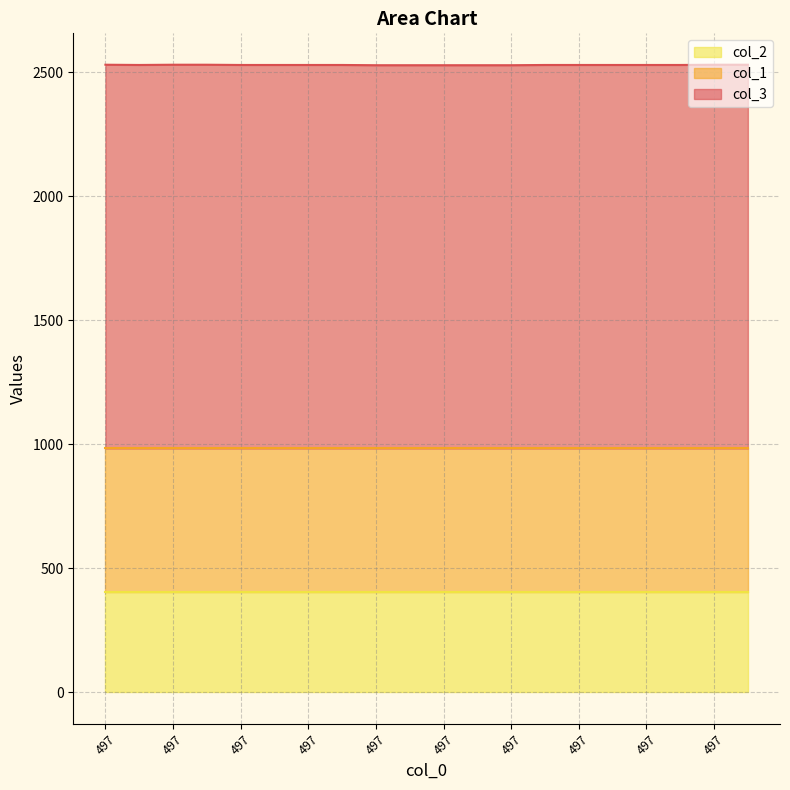

Where is the first local minimum for col_3?

497